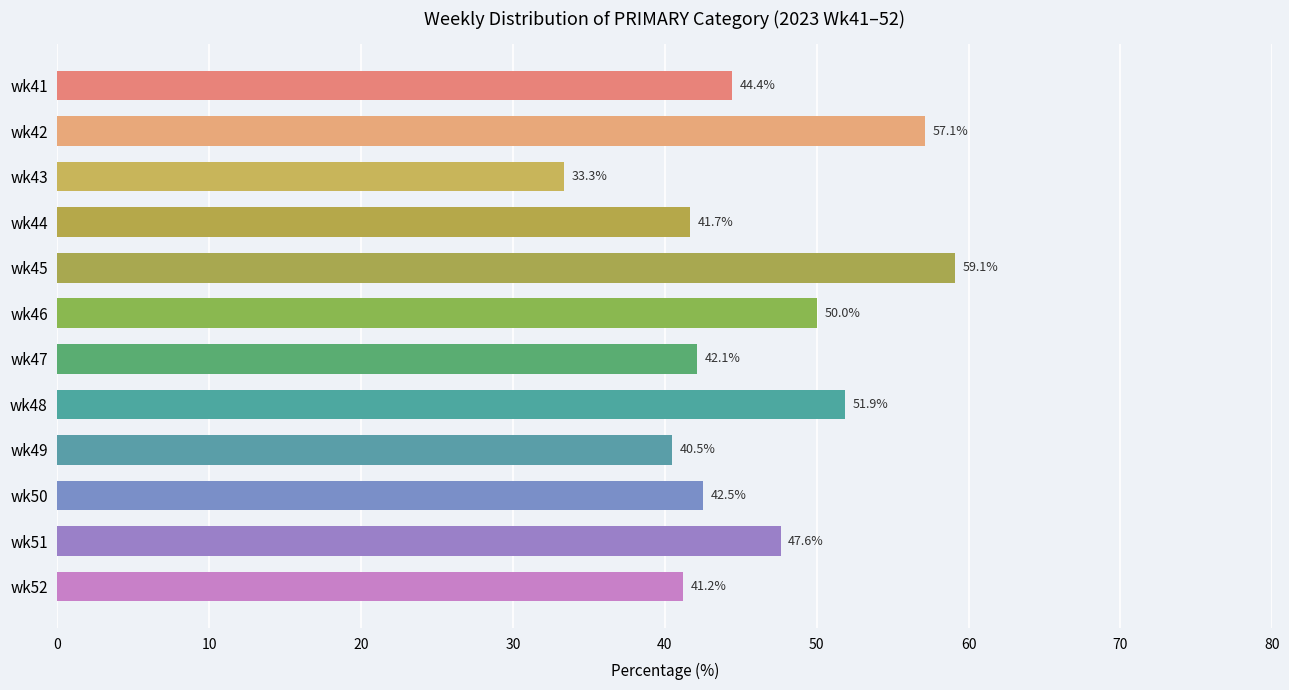

Reading bottom to top, transcribe all the data shown in this chart.

wk52=41.2	wk51=47.6	wk50=42.5	wk49=40.5	wk48=51.9	wk47=42.1	wk46=50.0	wk45=59.1	wk44=41.7	wk43=33.3	wk42=57.1	wk41=44.4